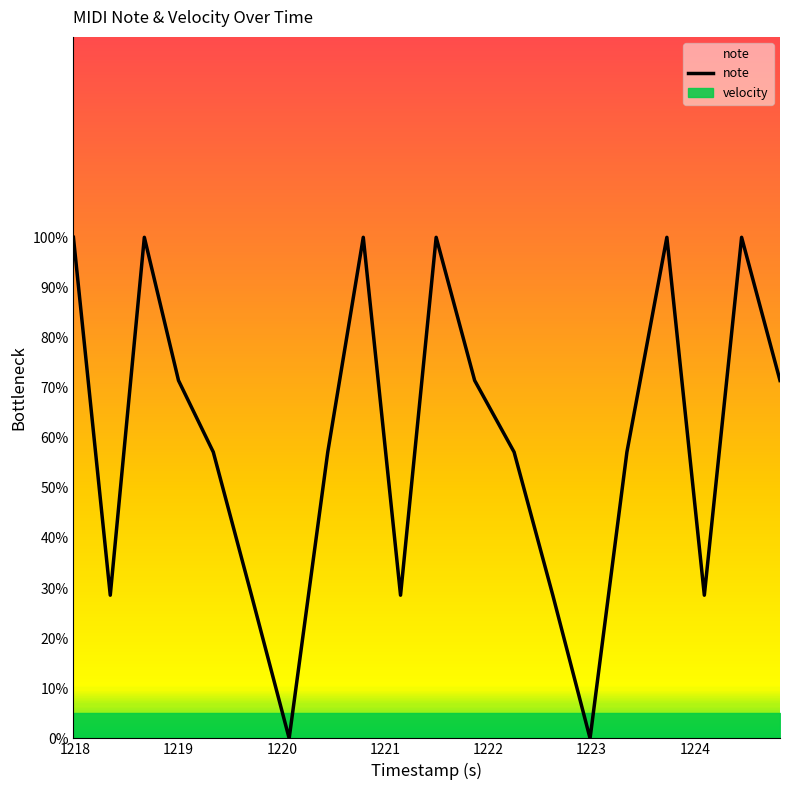

The value at 1218.667 is 170.2. True or false?

False